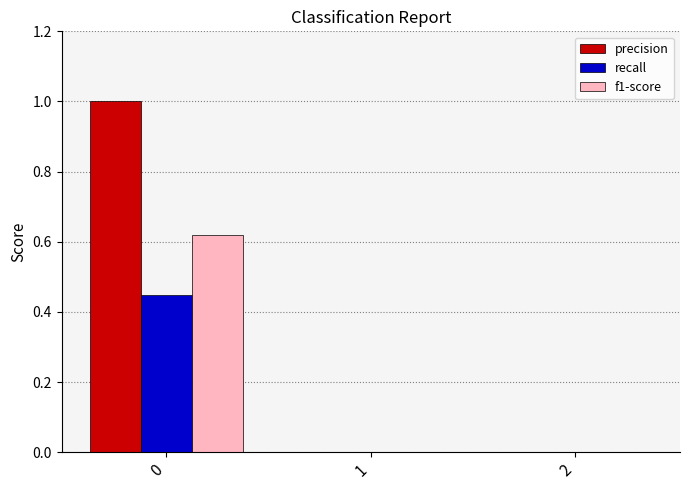

Which series has the largest total across all categories?

precision